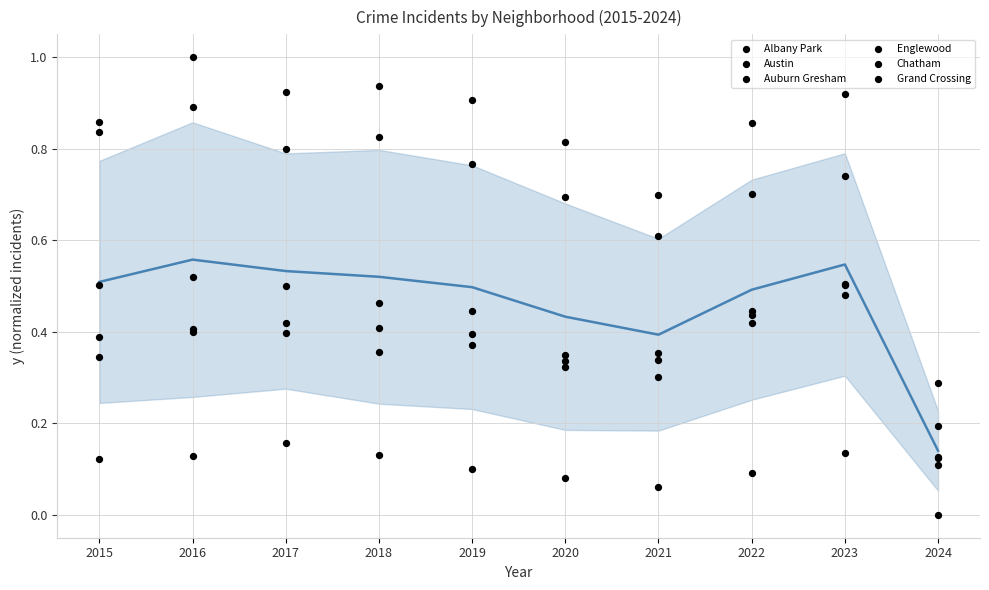

Which series has the largest total across all categories?

Austin